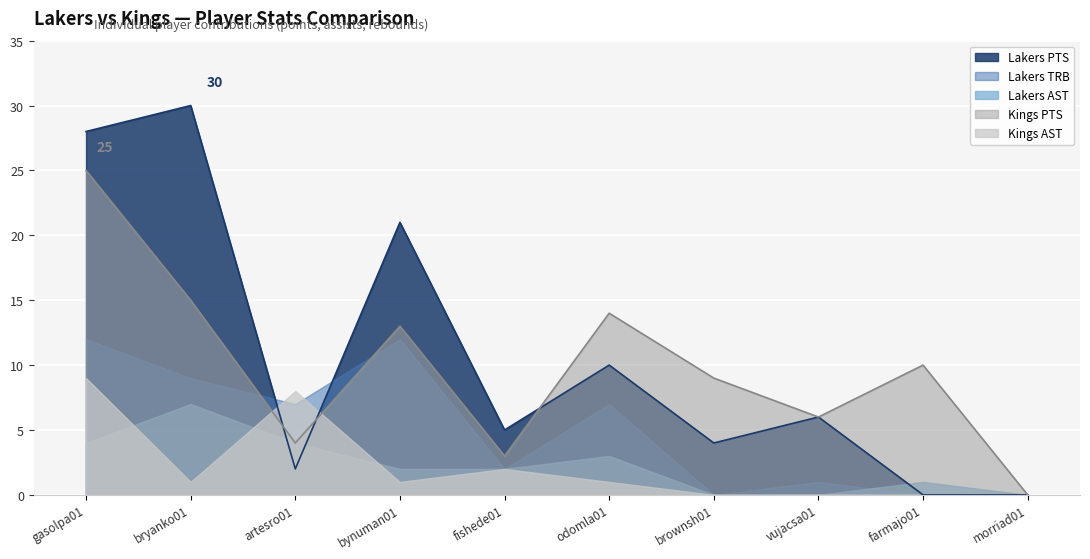

True or false: Lakers AST has a value of 2 at fishede01.

True